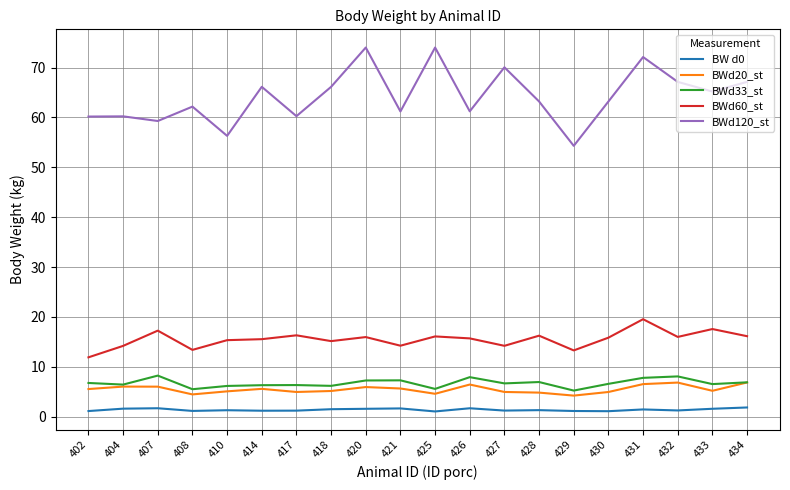

True or false: BWd60_st and BWd120_st cross at least once.

False